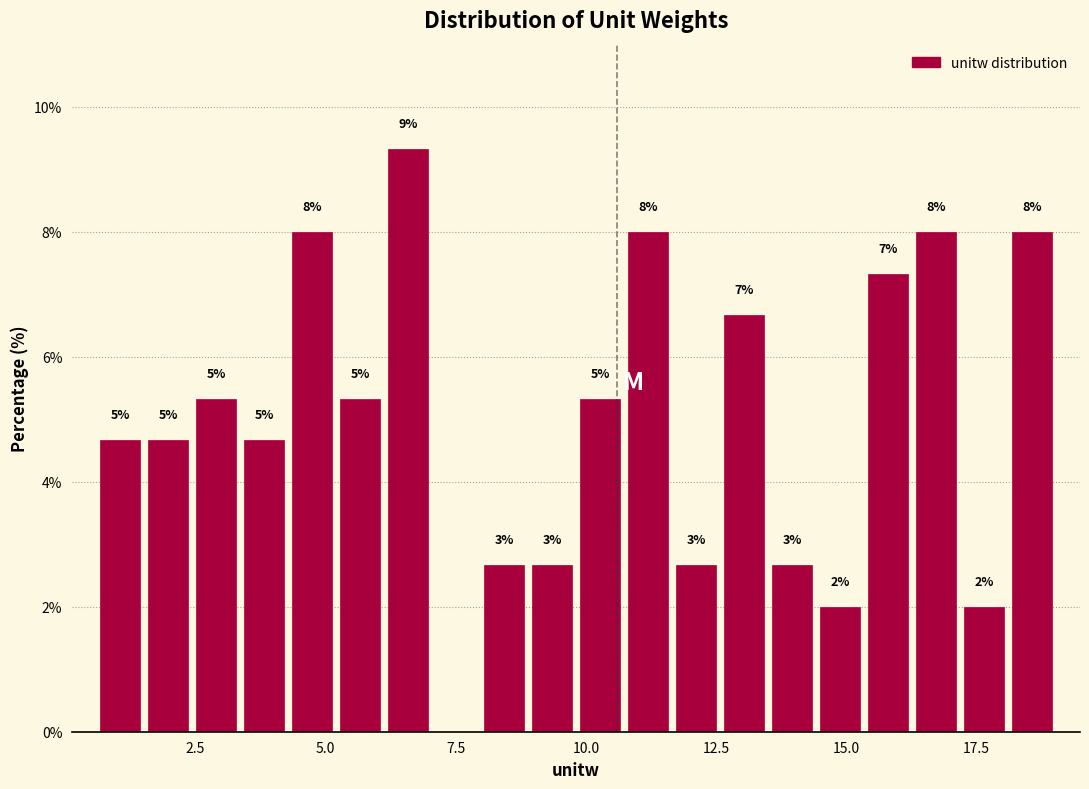

Read against the x-axis, roughly where is the centre of the tallest bar?

6.5